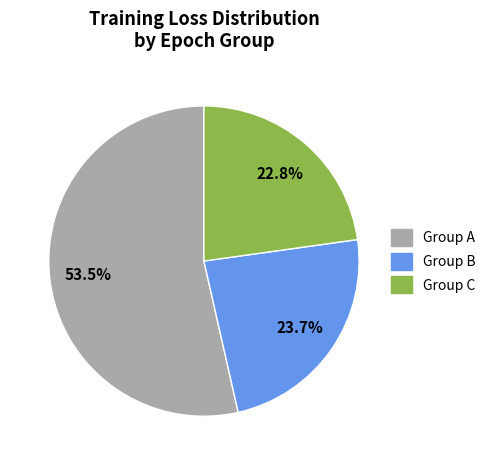

Is there a majority slice in this chart?

Yes